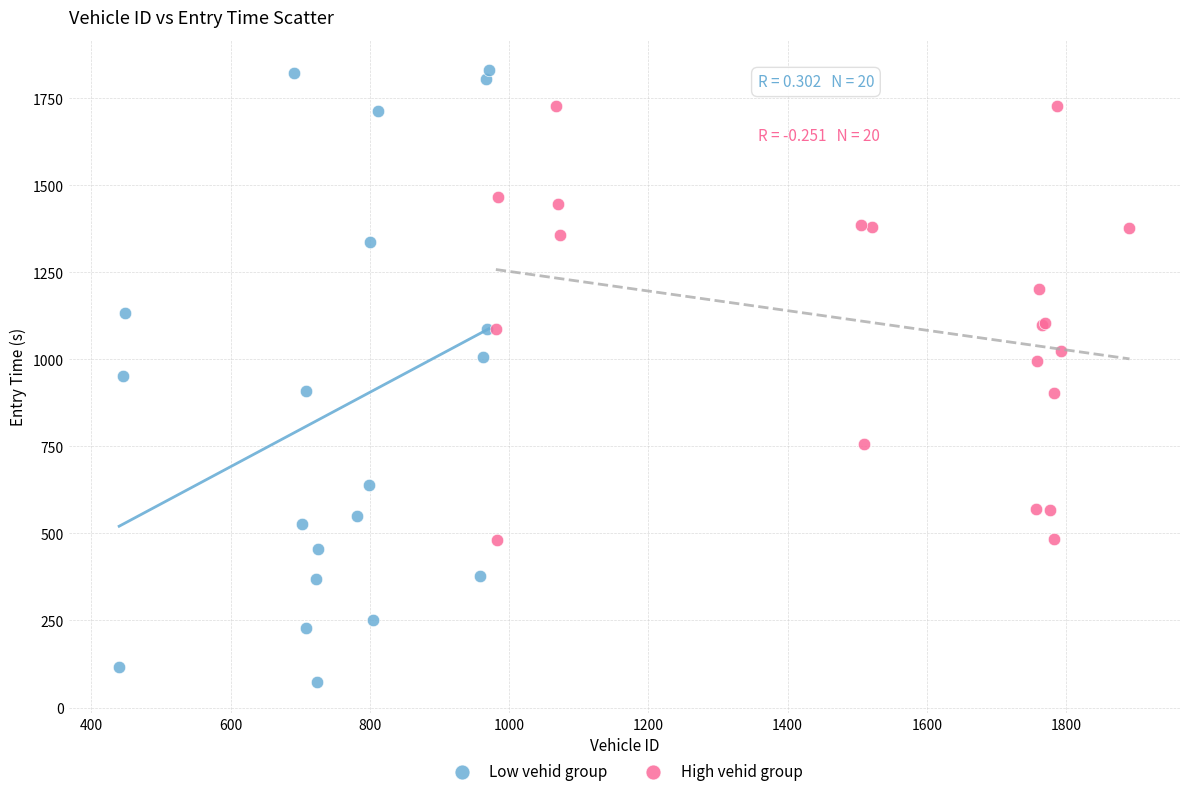

Which series reaches the minimum Y coordinate?

Low vehid group